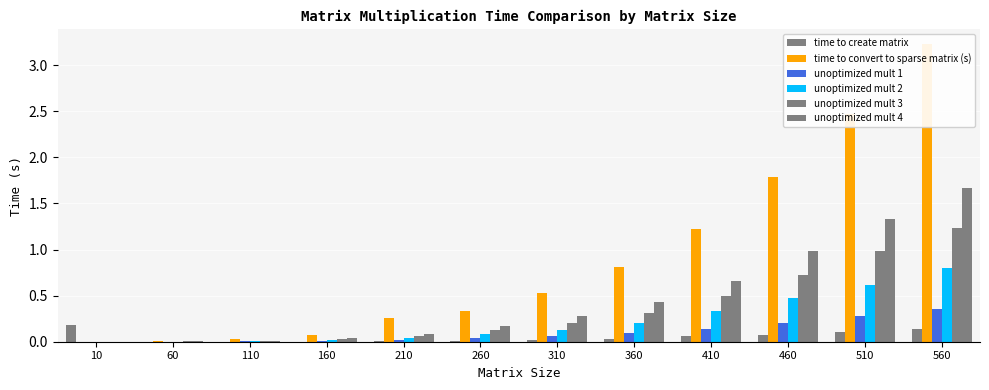

What is the difference between the maximum and minimum values in the unoptimized mult 4 series?

1.7